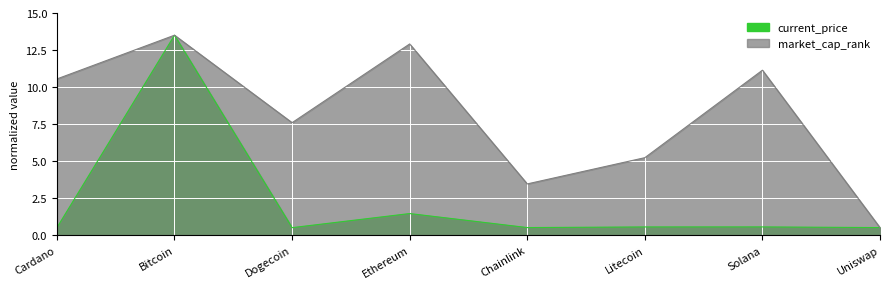

True or false: current_price and market_cap_rank intersect in this chart.

True